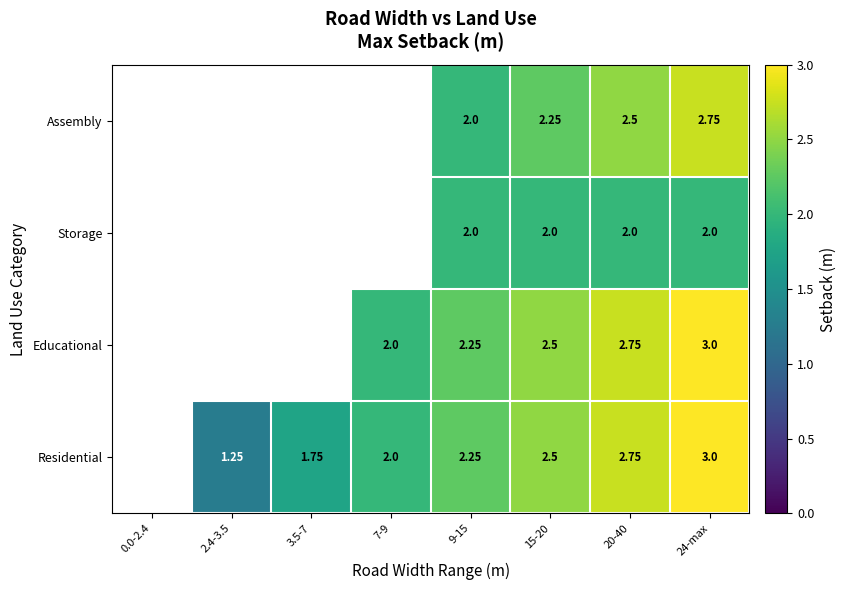

At which category is the sum across all series the highest?

24-max